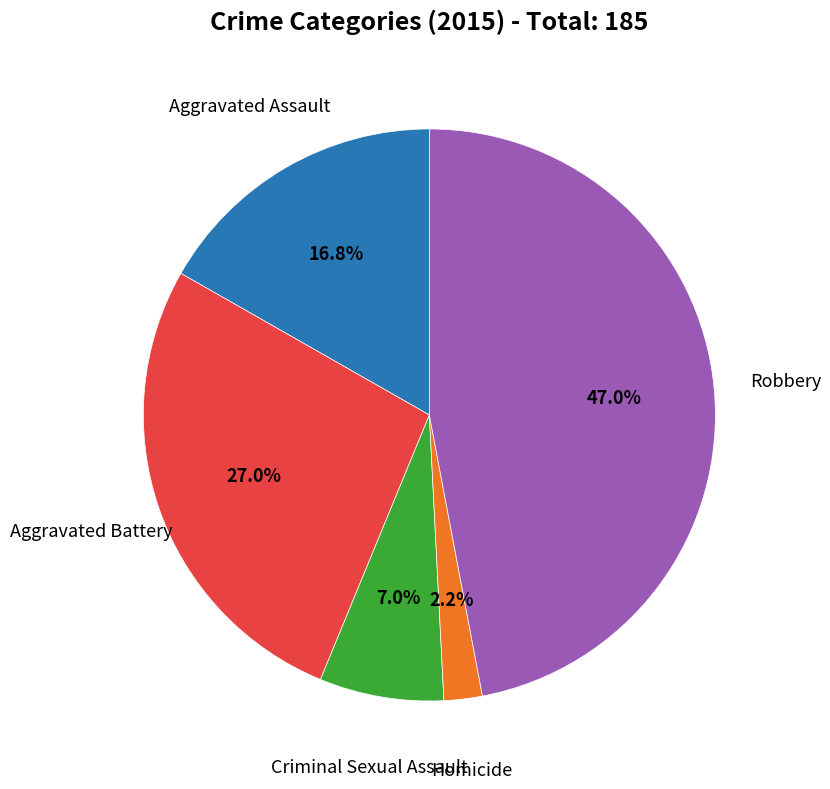

Is there any slice that represents more than half of the pie?

No